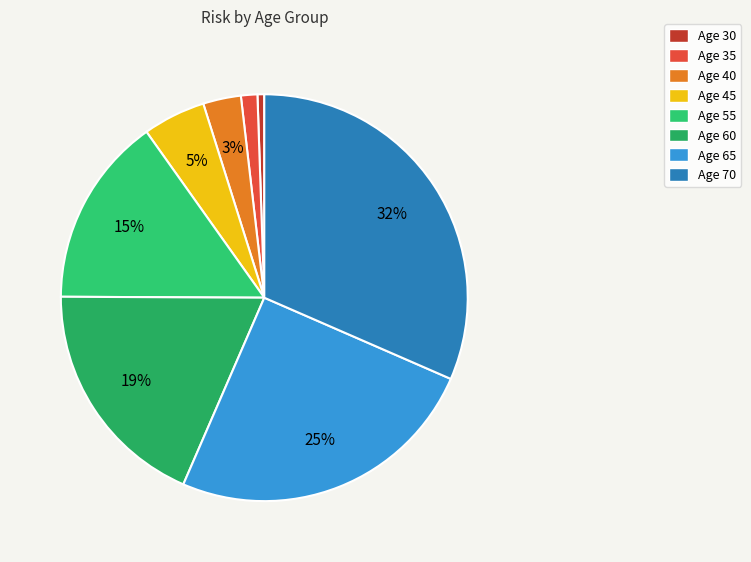

Which slice is the smallest?

30